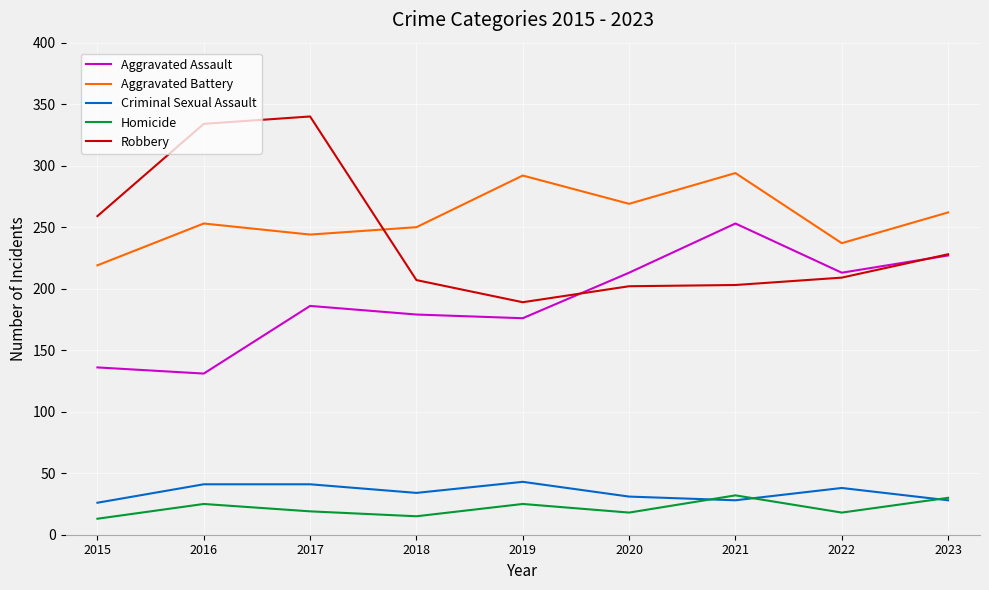

The value of Homicide at 2021 is 54. True or false?

False